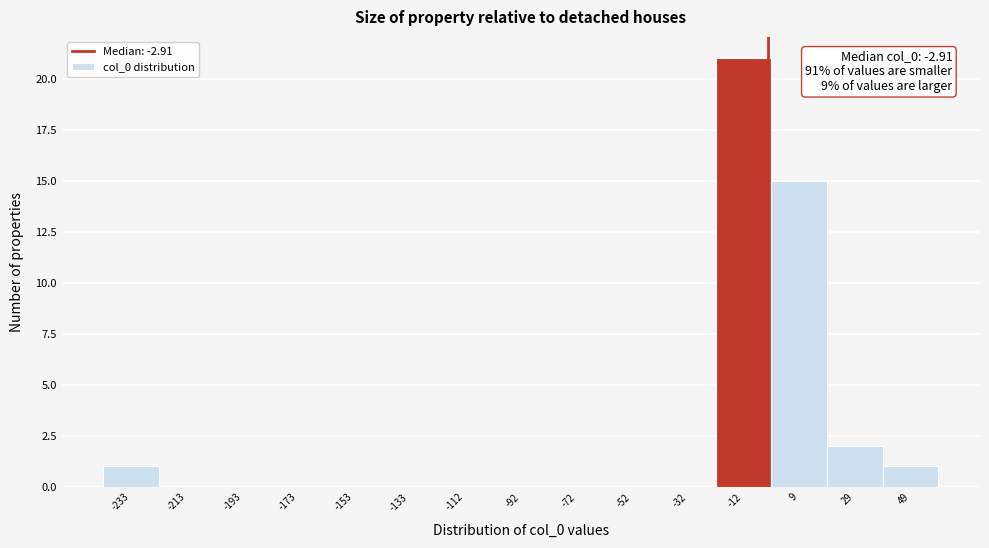

Which range on the x-axis has the tallest bar?

-20 to 0